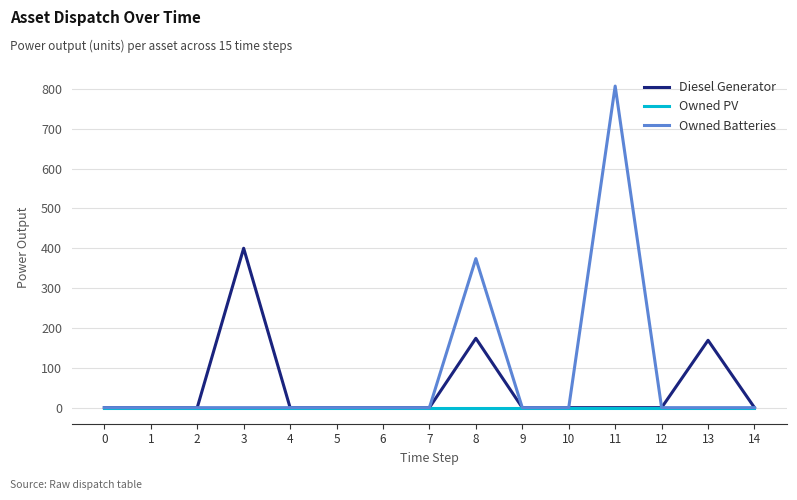

List the series in order of their peak value, highest first.

Owned Batteries, Diesel Generator, Owned PV